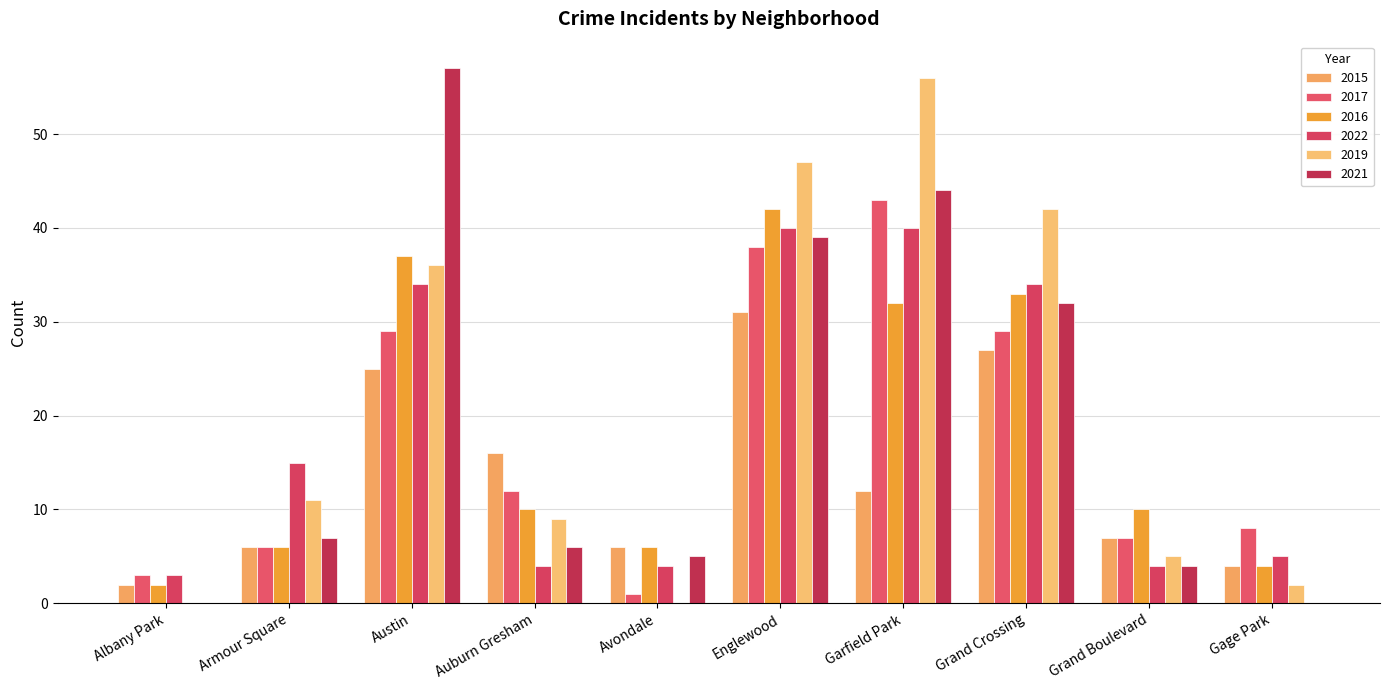

Which series has the largest total across all categories?

2019